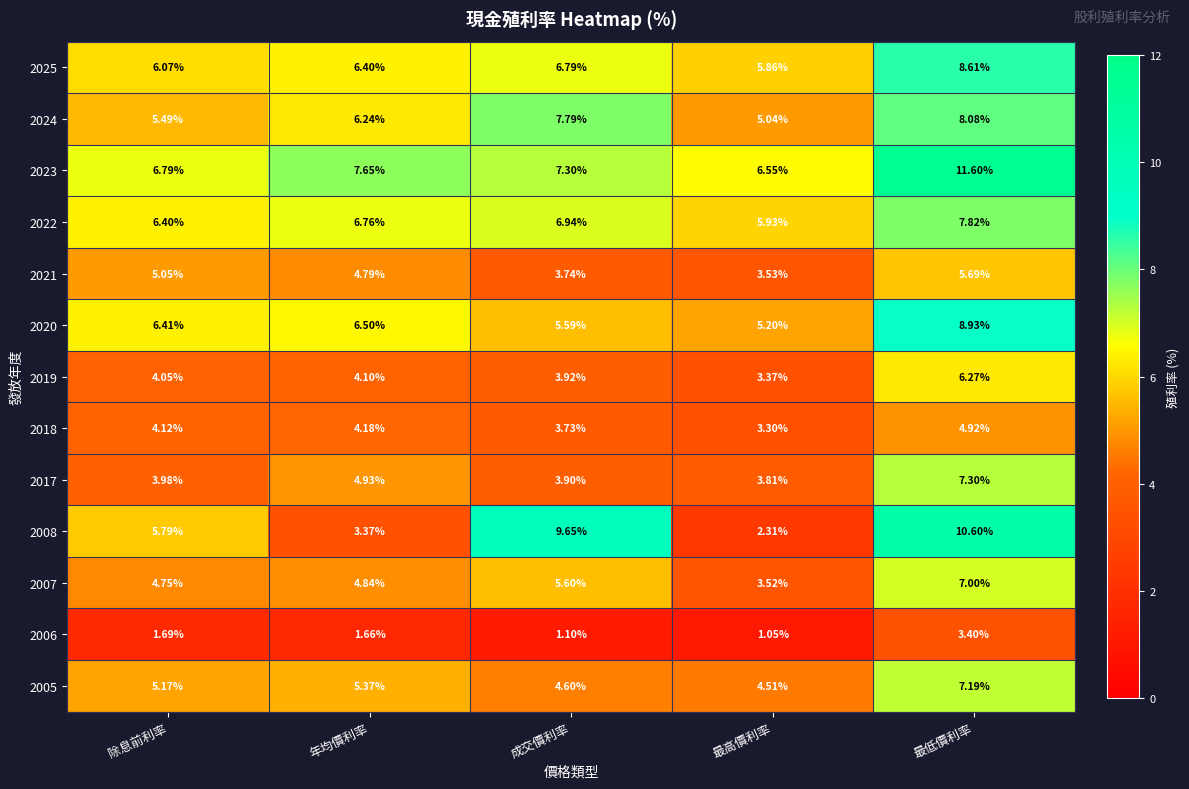

Where does the 2021 series first go above 4?

除息前利率